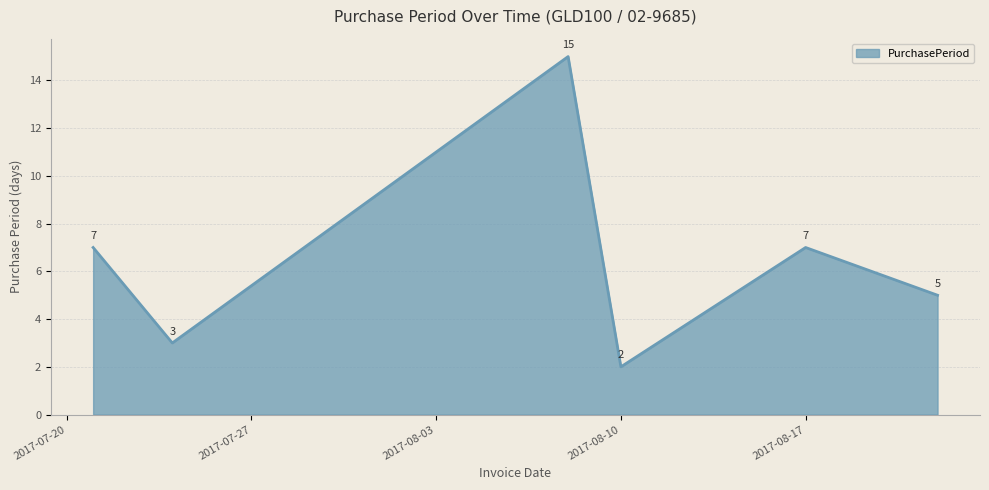

What is the difference between the maximum and minimum values?

13